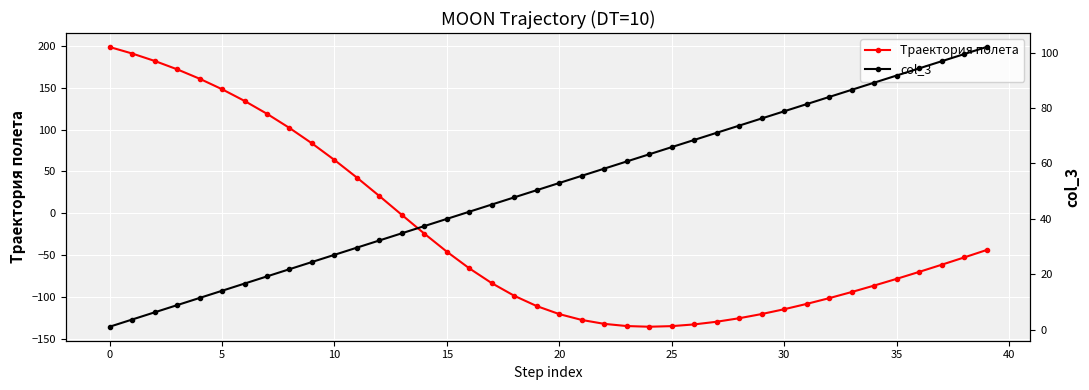

What are all the series names shown in the legend?

Траектория полета, col_3